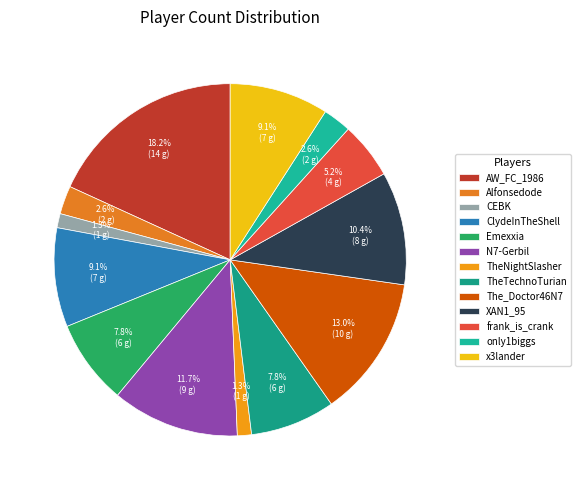

To the nearest percent, what is the difference between the largest and smallest slice percentages?

17%